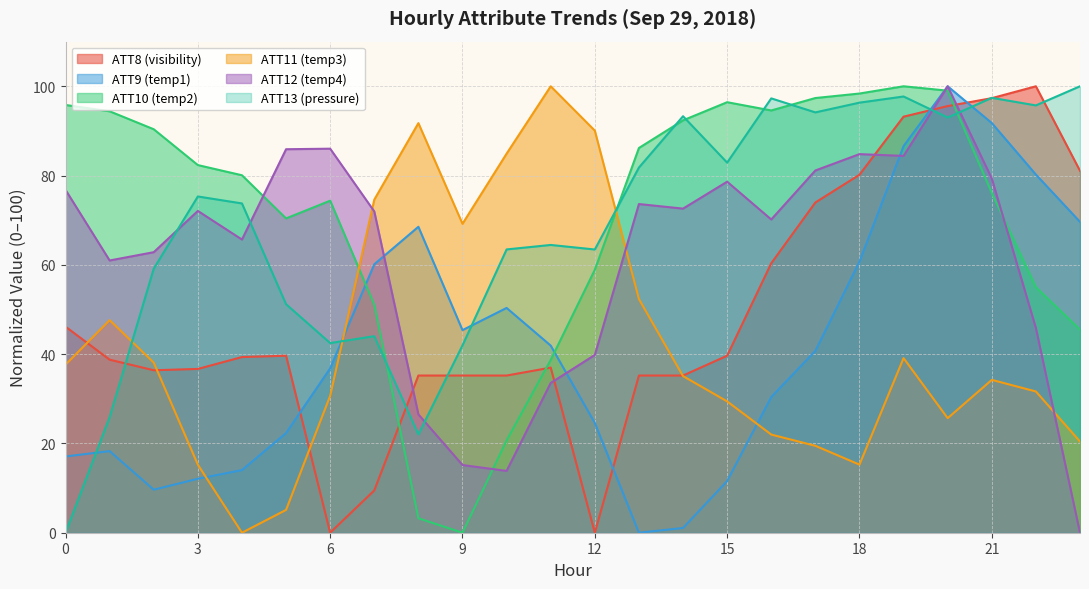

What is the maximum value for ATT10?

100.0